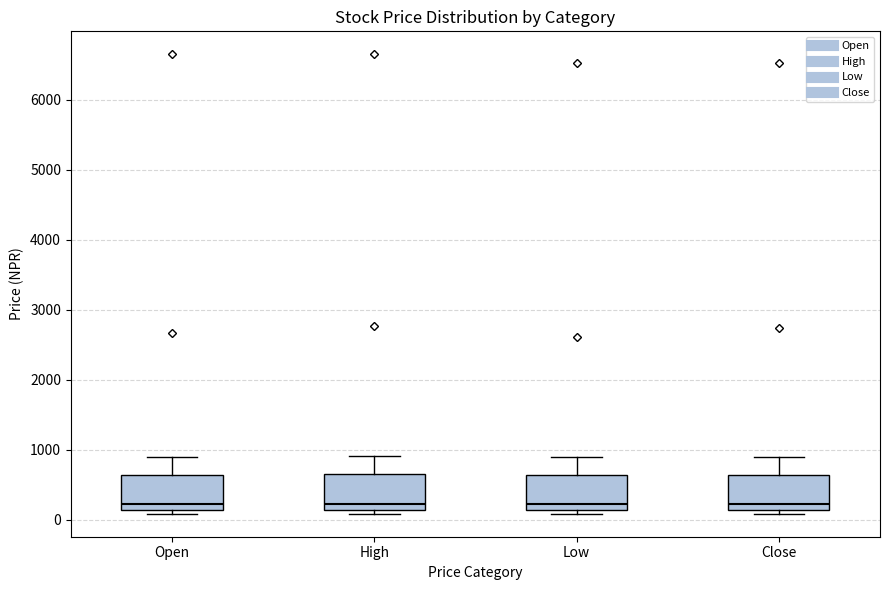

Reading left to right, transcribe this box plot: for each box, give where its median line is, the range the box spans, and where its two whiskers end, as read against the y-axis. The values are not printed on the chart, so give them approximately, as read against the axis.

Open: median 200, box 100 to 600, whiskers 100 (just below the box's lower edge) to 900
High: median 200, box 100 to 700, whiskers 100 (just below the box's lower edge) to 900
Low: median 200, box 100 to 600, whiskers 100 (just below the box's lower edge) to 900
Close: median 200, box 100 to 600, whiskers 100 (just below the box's lower edge) to 900